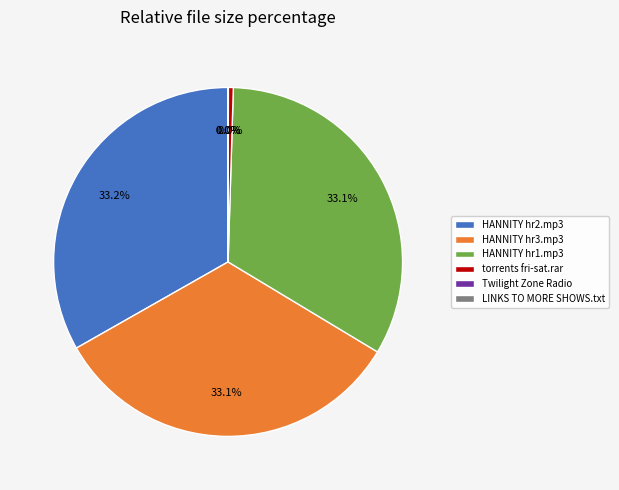

Rank the categories by value from highest to lowest.

HANNITY hr2.mp3, HANNITY hr3.mp3, HANNITY hr1.mp3, torrents fri-sat.rar, Twilight Zone Radio, LINKS TO MORE SHOWS.txt